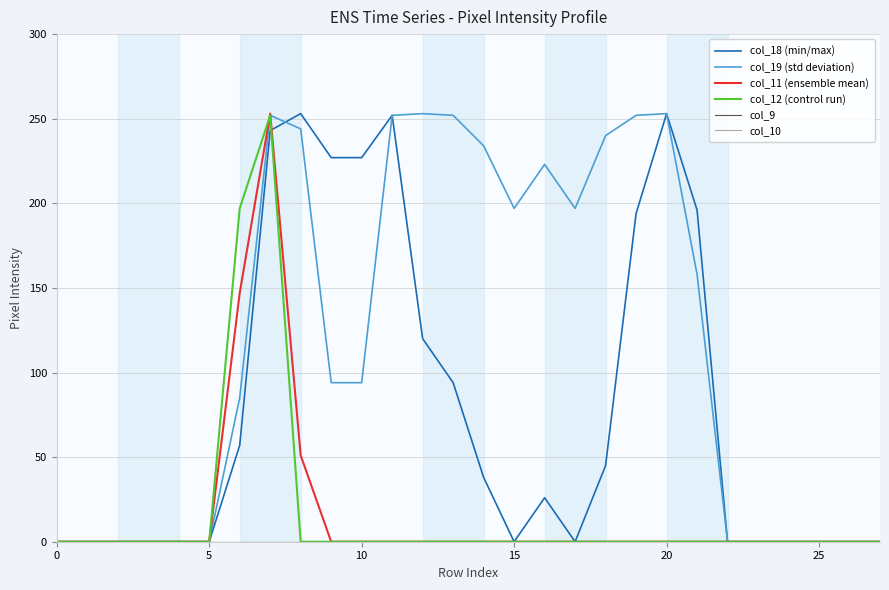

Which series has the largest total across all categories?

col_19 (std deviation)